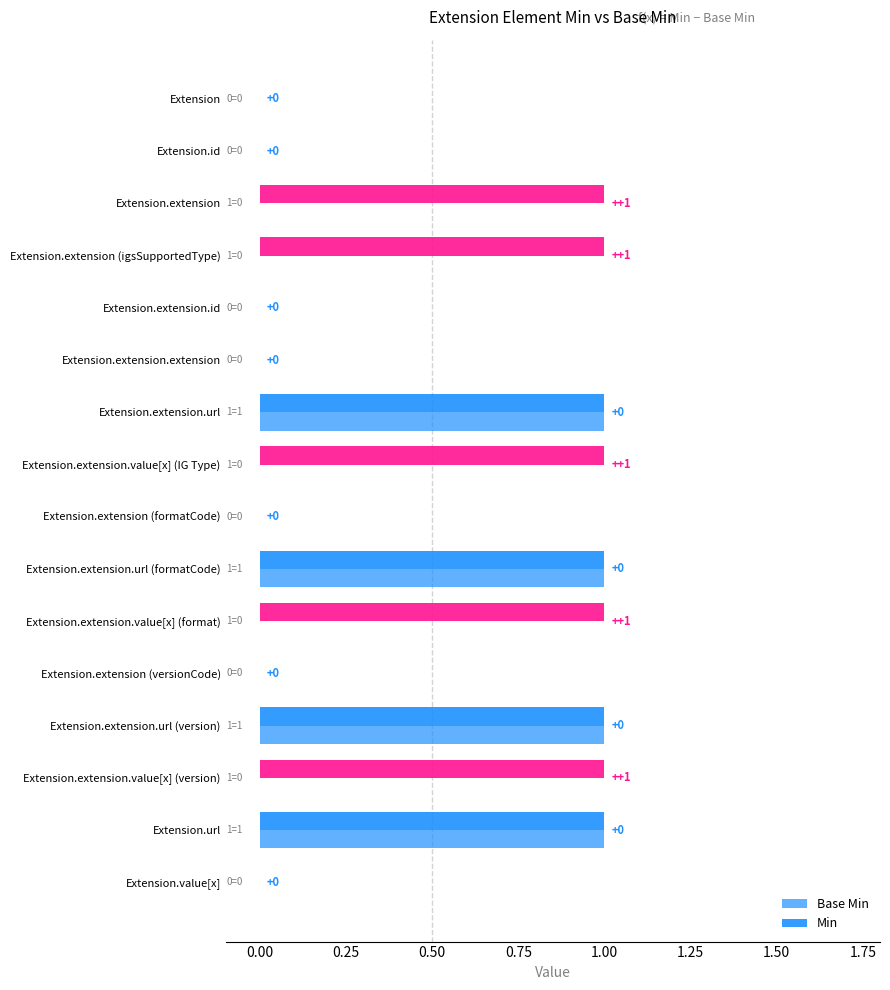

What is the difference between the second highest and second lowest values in the Base Min series?

1